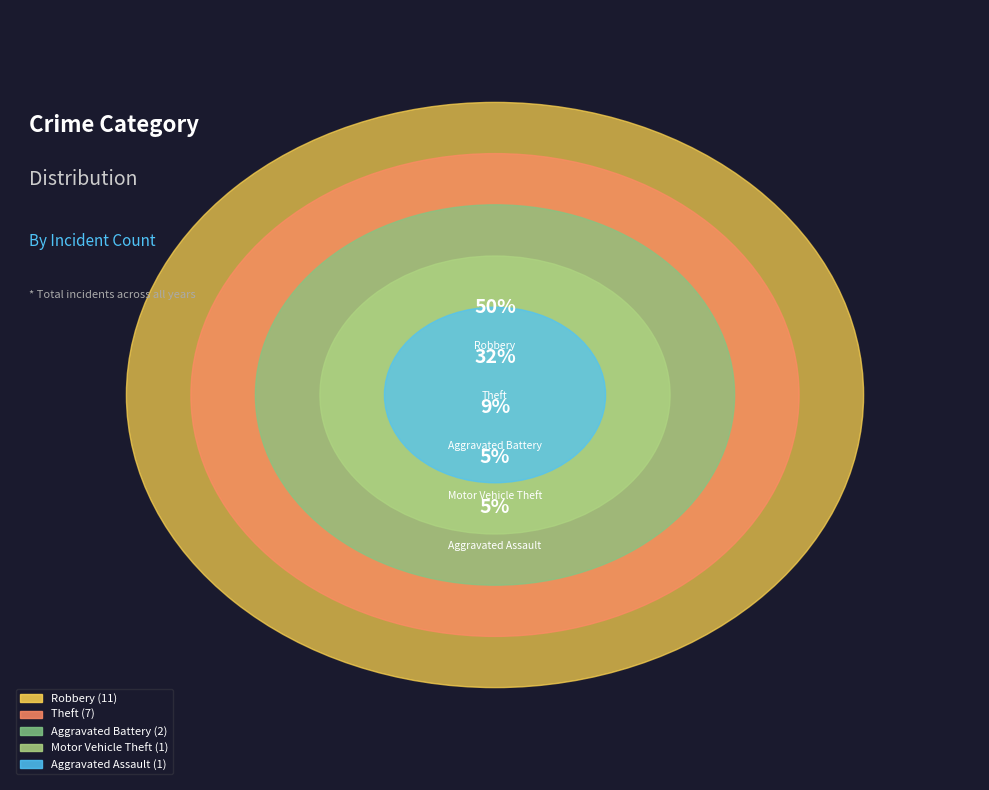

Combined, what portion of the pie is Motor Vehicle Theft and Aggravated Battery?

13.6%